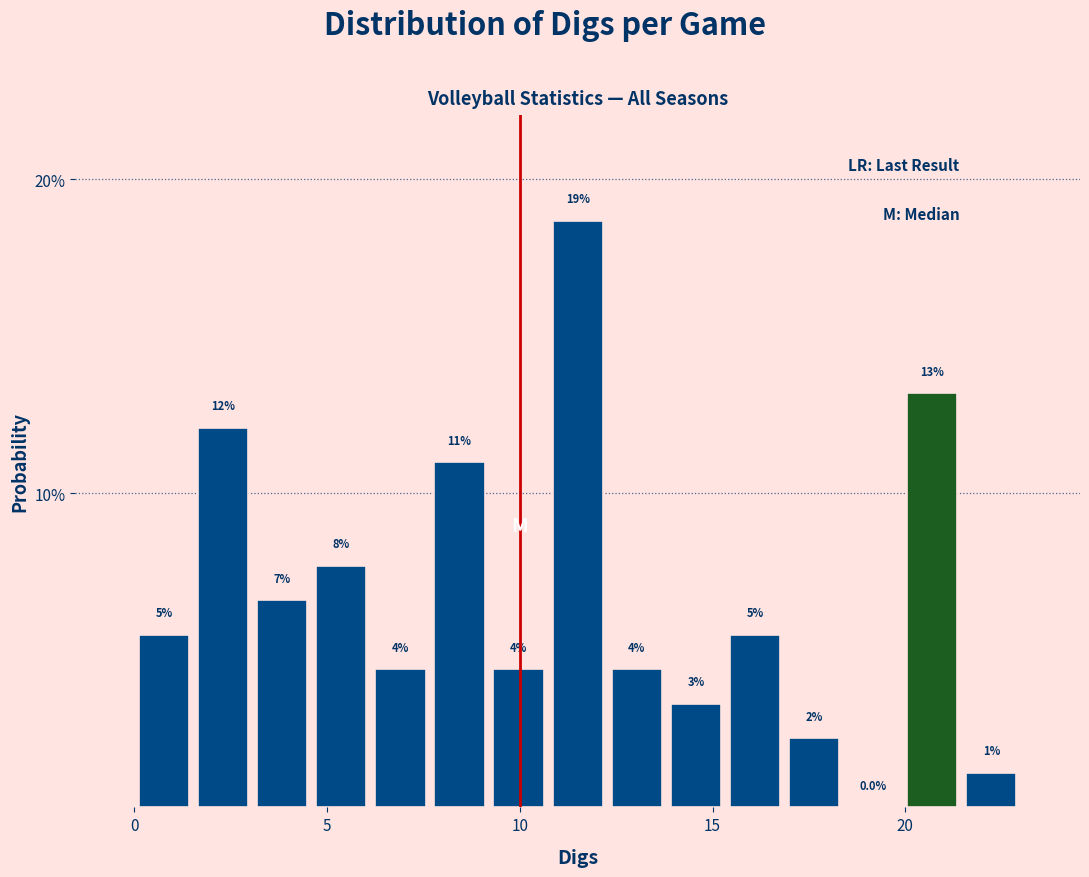

Around what value on the x-axis is the tallest bar? Give the approximate position of its centre, as read against the axis.

11.5